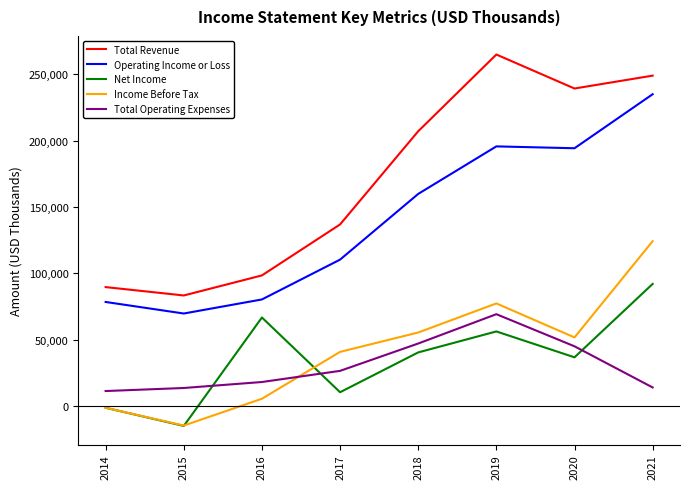

What is the minimum value shown in the chart?

-15000